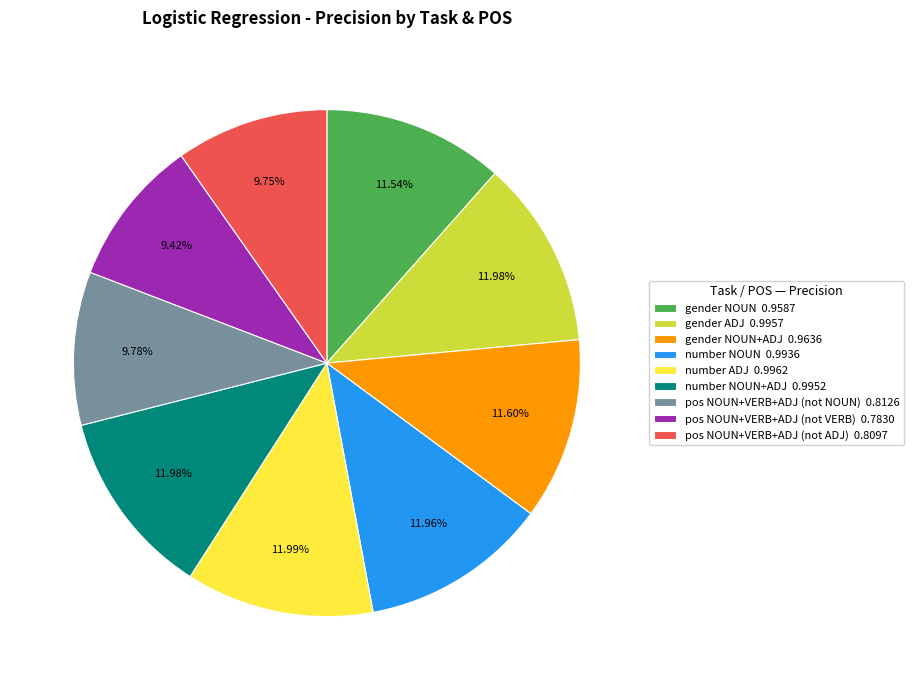

Do gender NOUN+ADJ 0.9636 and pos NOUN+VERB+ADJ (not VERB) 0.7830 together represent more than half of the pie?

No